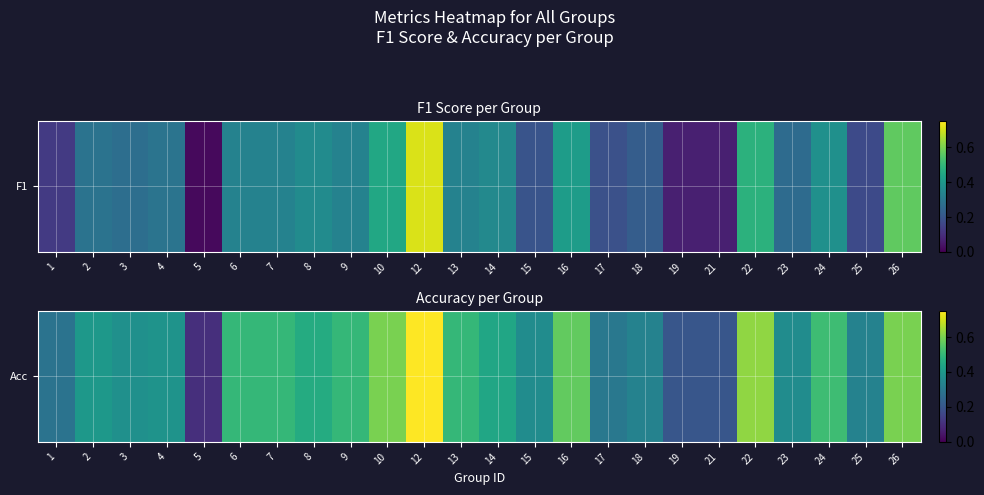

Between 22 and 26, which is larger?

22